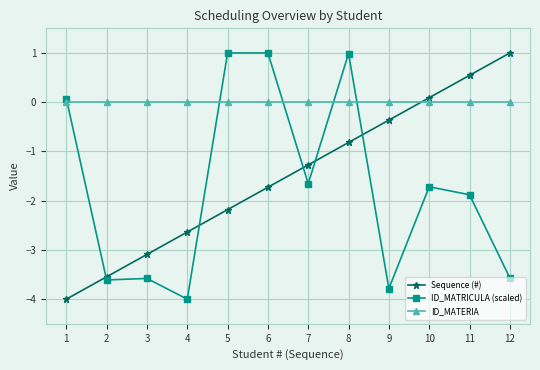

Which series changed the most between 8 and 11?

ID_MATRICULA (scaled)